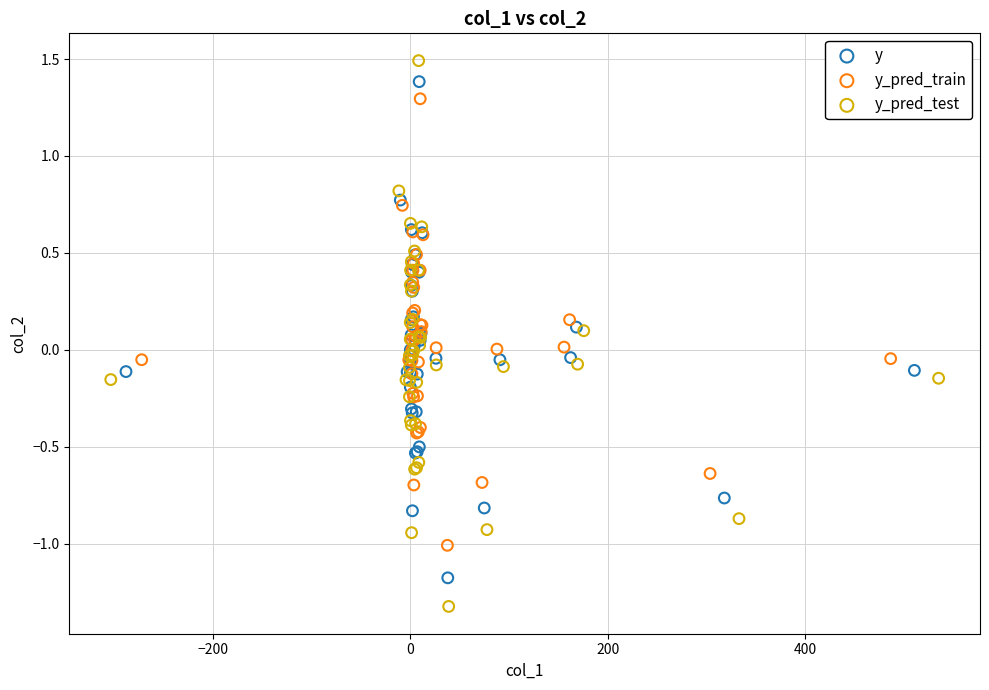

Which series has the largest Y range (max minus min)?

y_pred_test